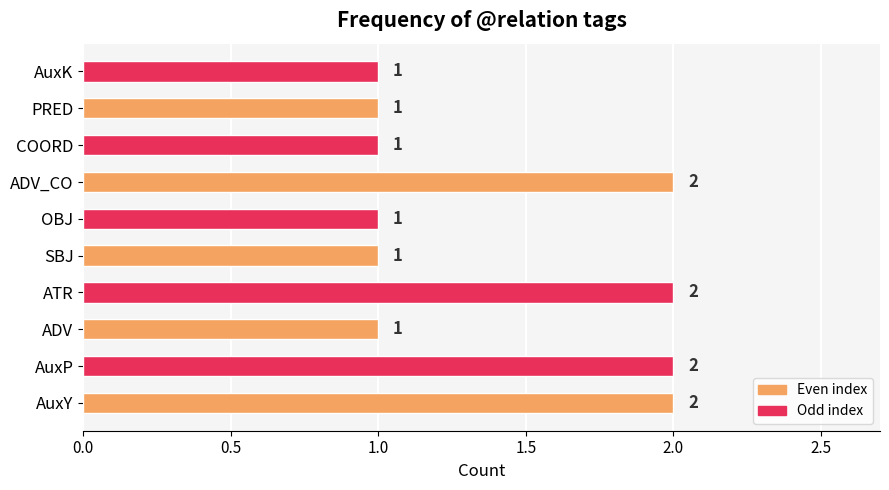

How many values are between 1 and 2?

10